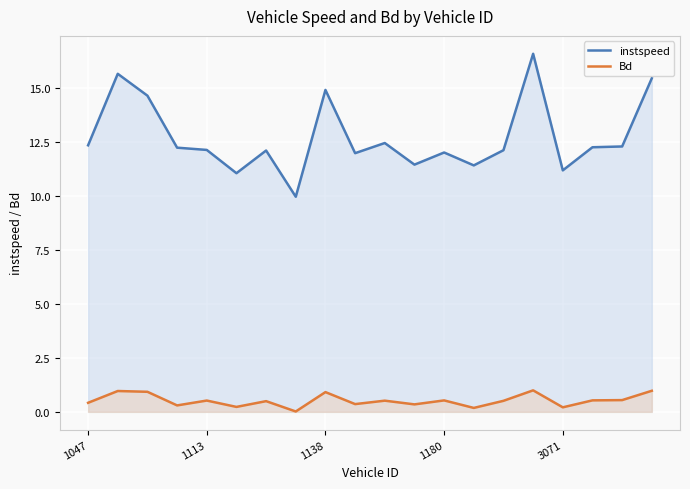

What is the sum of all instspeed values?

253.9